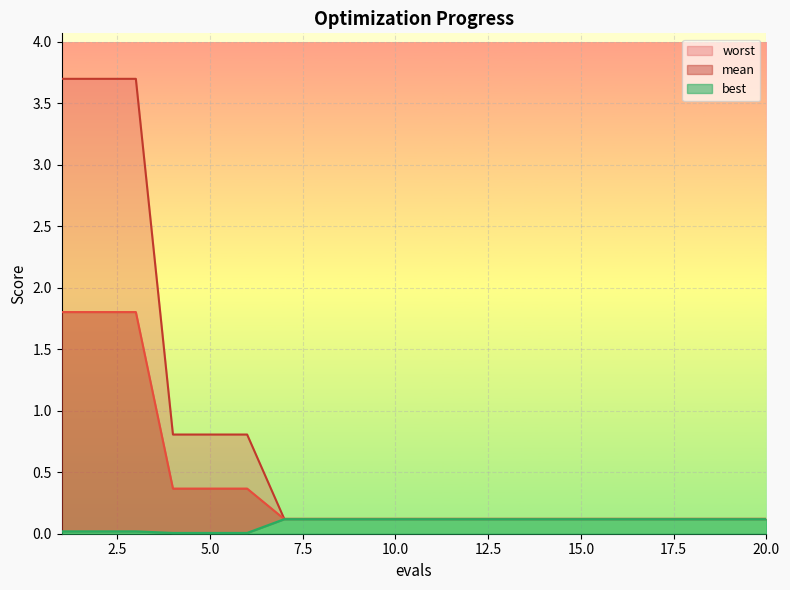

Reading left to right, extract all data points from this chart.

mean: 1=1.8	2=1.8	3=1.8	4=0.4	5=0.4	6=0.4	7=0.1	8=0.1	9=0.1	10=0.1	11=0.1	12=0.1	13=0.1	14=0.1	15=0.1	16=0.1	17=0.1	18=0.1	19=0.1	20=0.1
best: 1=0.0	2=0.0	3=0.0	4=0.0	5=0.0	6=0.0	7=0.1	8=0.1	9=0.1	10=0.1	11=0.1	12=0.1	13=0.1	14=0.1	15=0.1	16=0.1	17=0.1	18=0.1	19=0.1	20=0.1
worst: 1=3.7	2=3.7	3=3.7	4=0.8	5=0.8	6=0.8	7=0.1	8=0.1	9=0.1	10=0.1	11=0.1	12=0.1	13=0.1	14=0.1	15=0.1	16=0.1	17=0.1	18=0.1	19=0.1	20=0.1